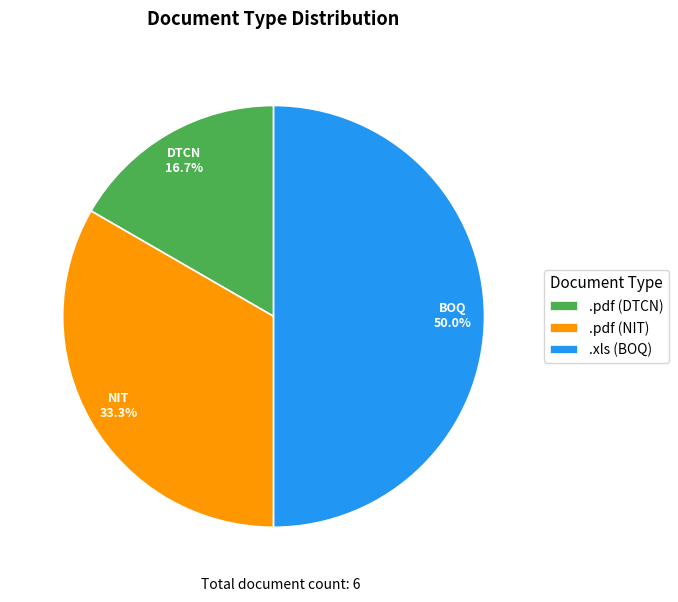

Between .pdf (NIT) and .xls (BOQ), which is larger?

.xls (BOQ)